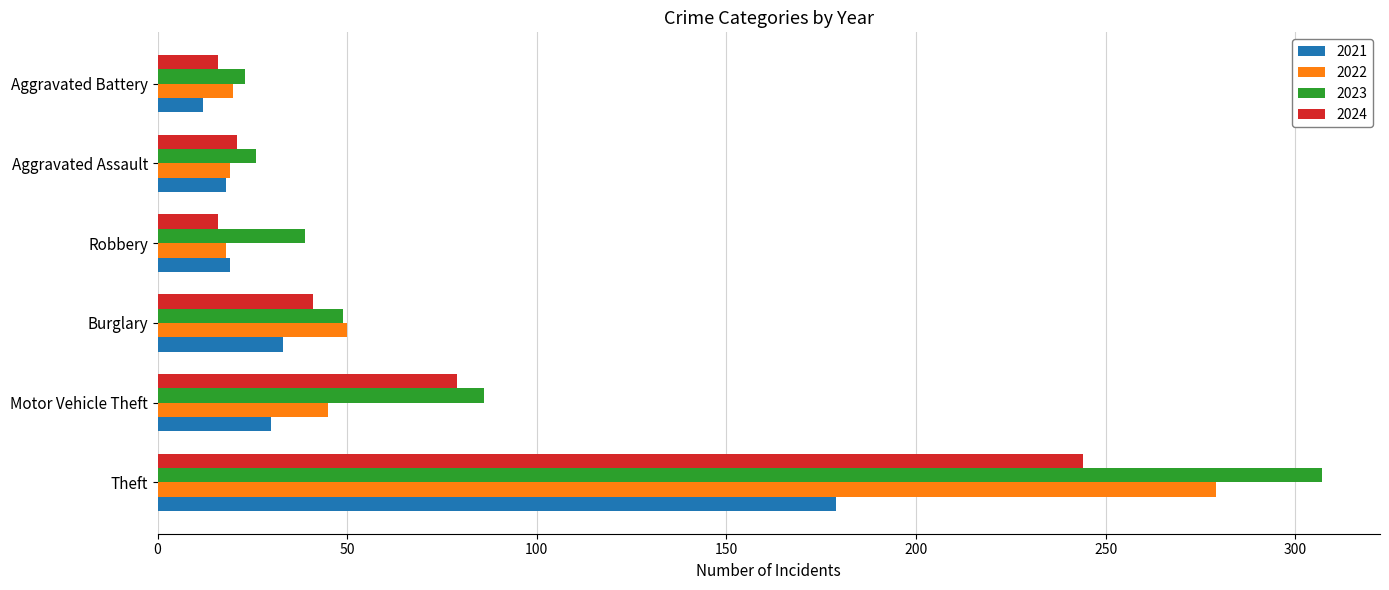

What is the difference between the 2022 values at Motor Vehicle Theft and Burglary?

5